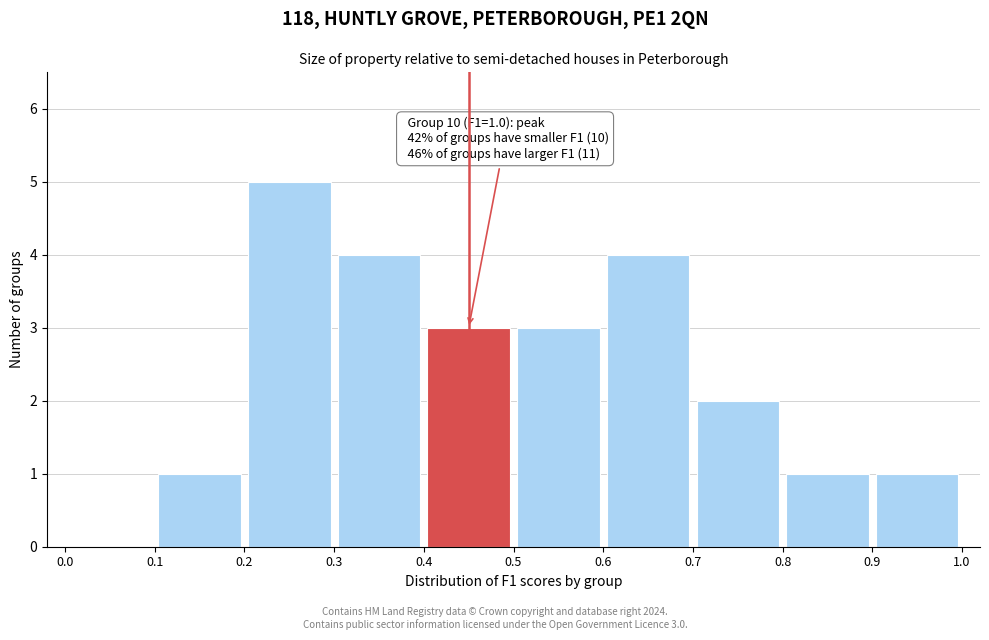

Over which range of the x-axis is the bar tallest?

0.2 to 0.3